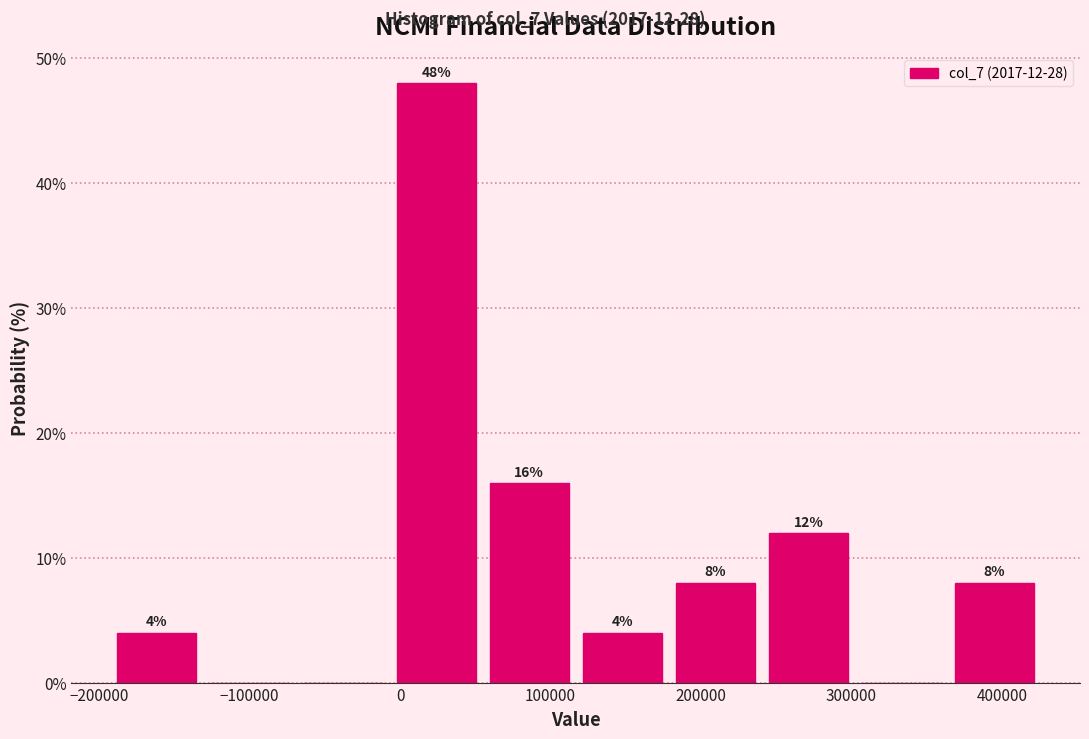

Which range on the x-axis has the tallest bar?

-10000 to 50000